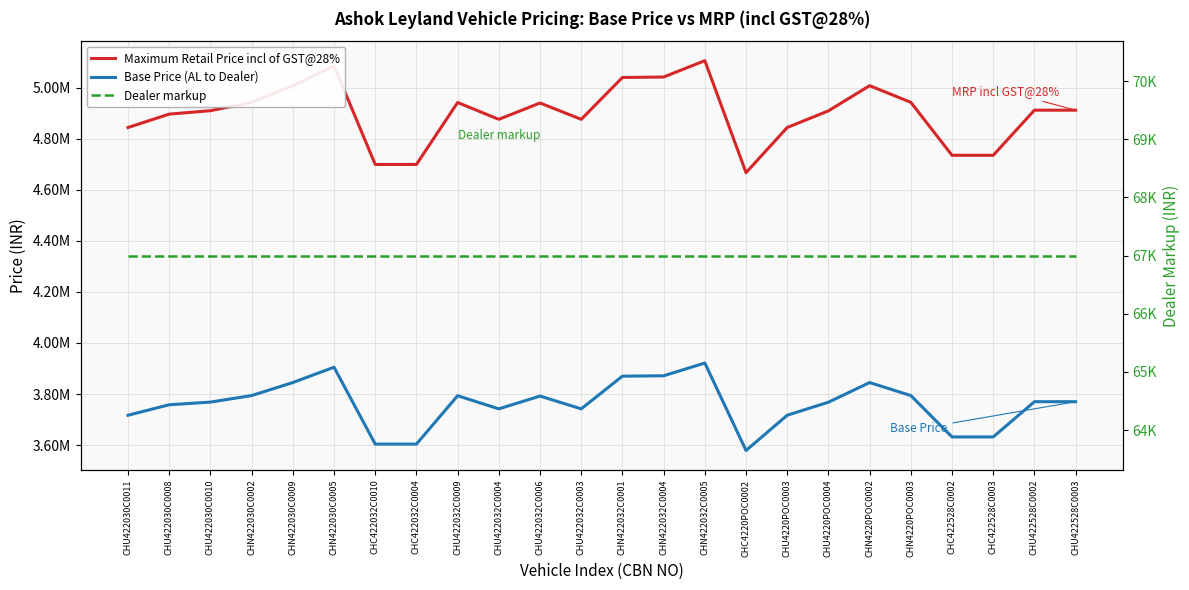

True or false: Dealer markup and Base Price (AL to Dealer) intersect in this chart.

False